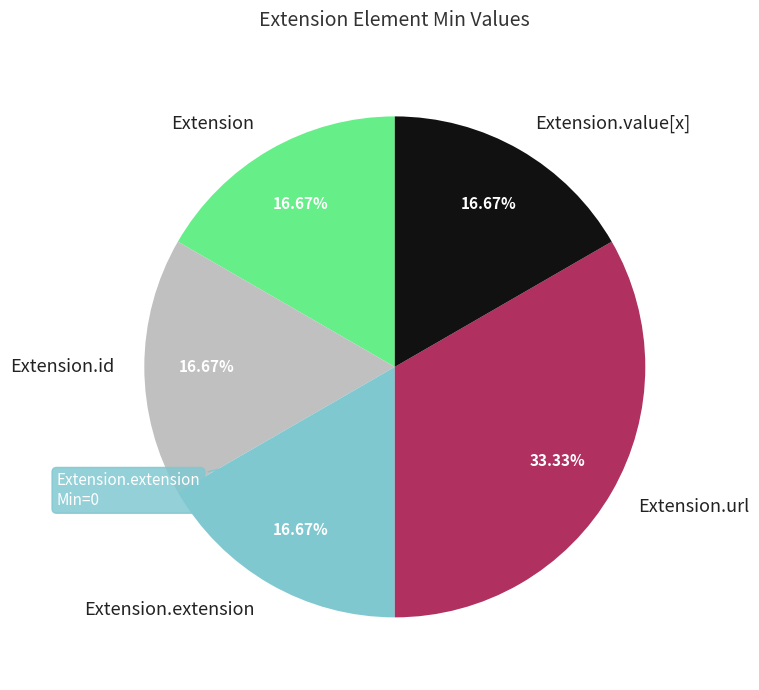

Does Extension.url account for over 50% of the chart?

No